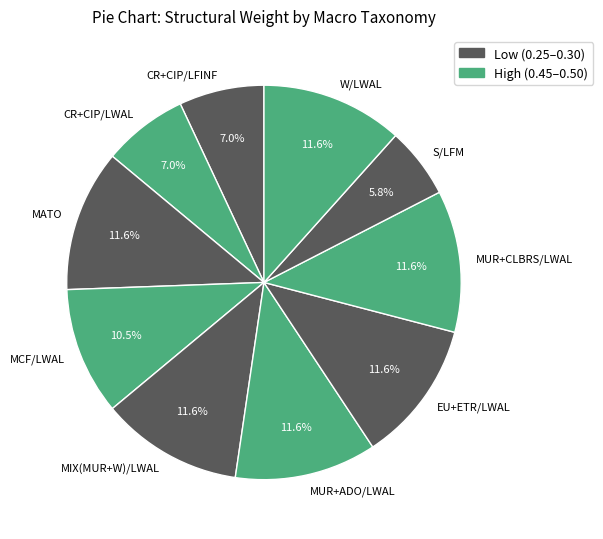

Which slice is the smallest?

S/LFM